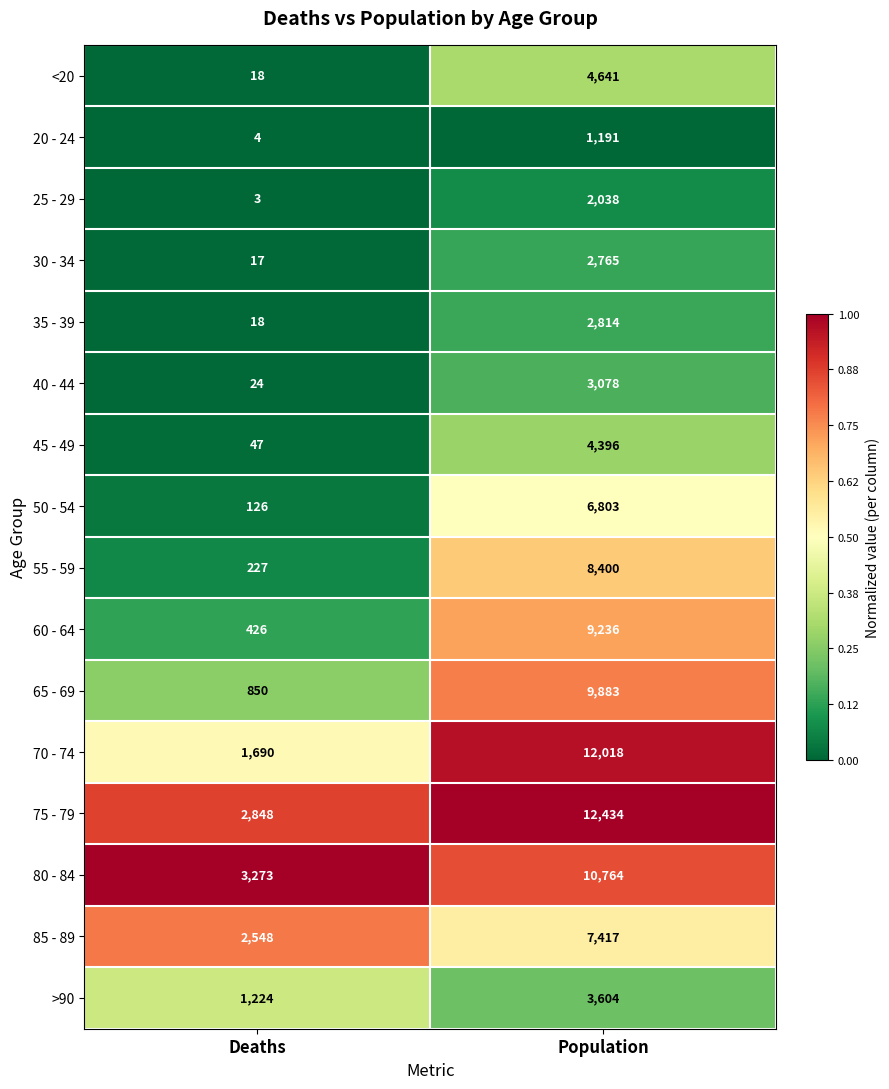

At which category is the sum across all series the highest?

Population